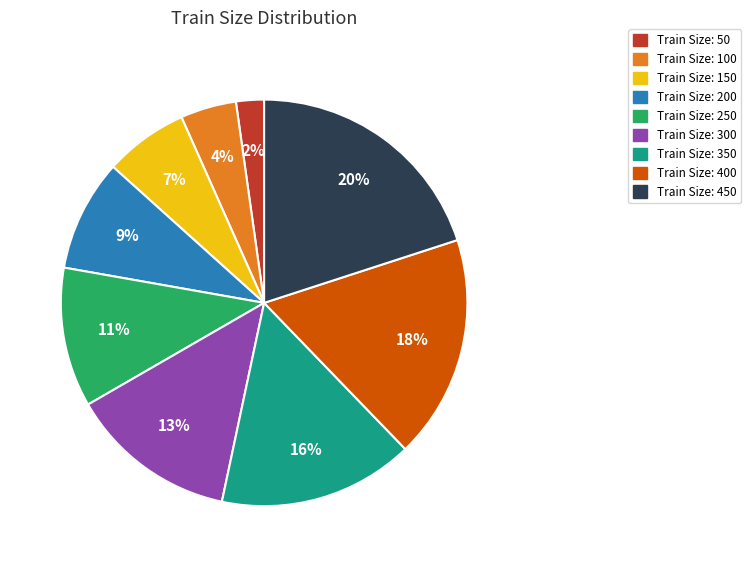

To the nearest percent, what is the average slice percentage?

11%